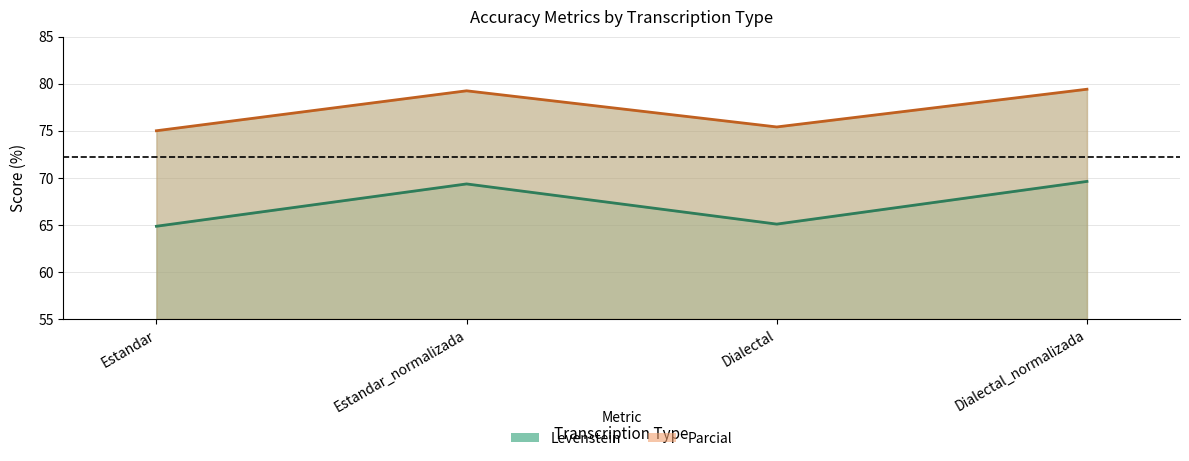

How many data points in Levenstein are above 69?

2